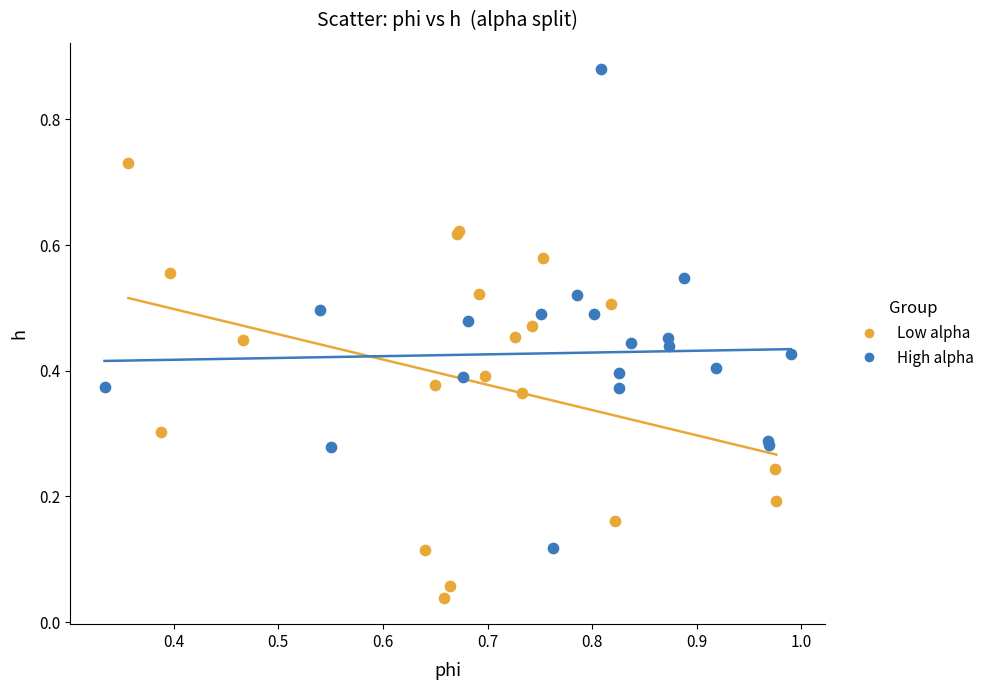

Which series has the largest Y range (max minus min)?

High alpha